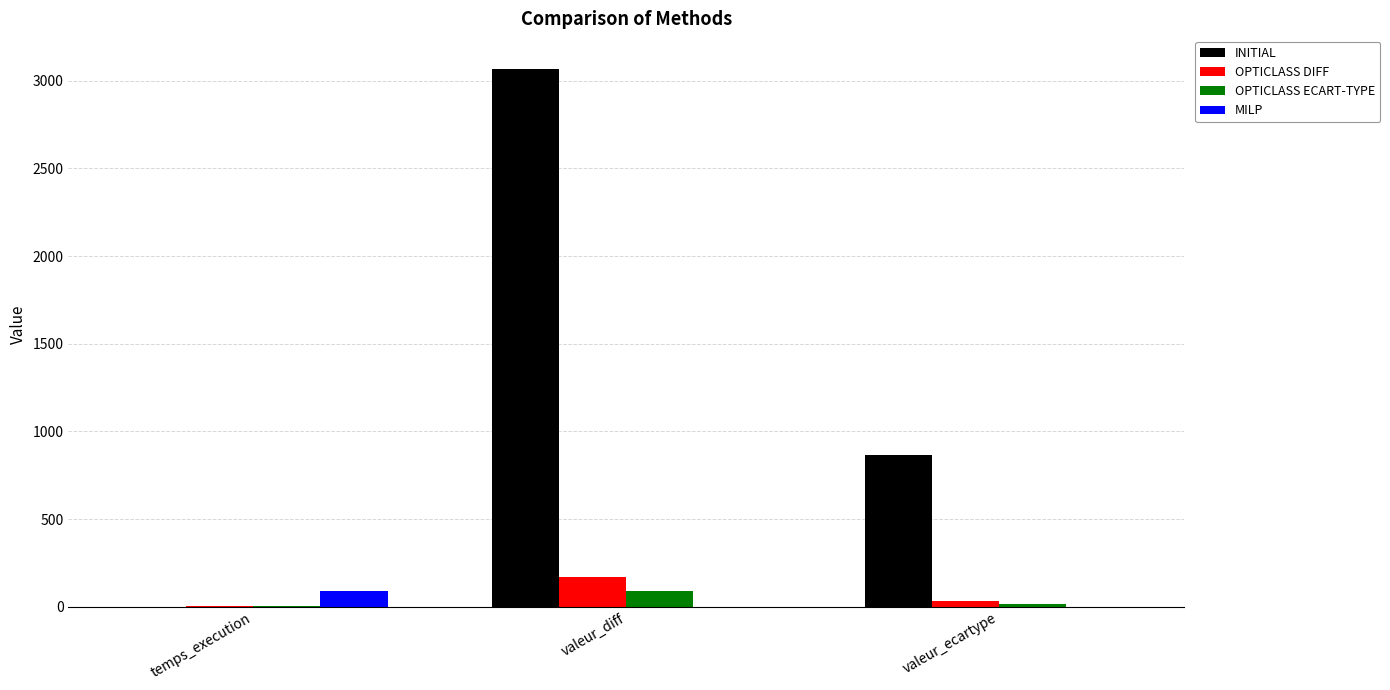

What are all the series names shown in the legend?

INITIAL, OPTICLASS DIFF, OPTICLASS ECART-TYPE, MILP